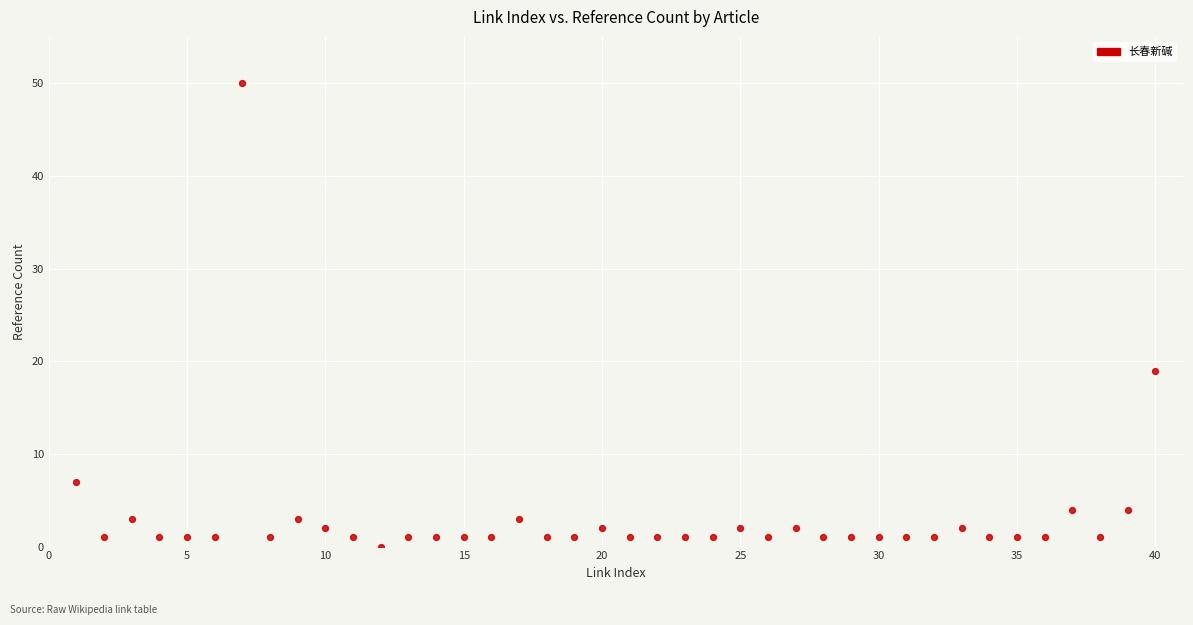

What Y value in the scatter plot is closest to 25?

19